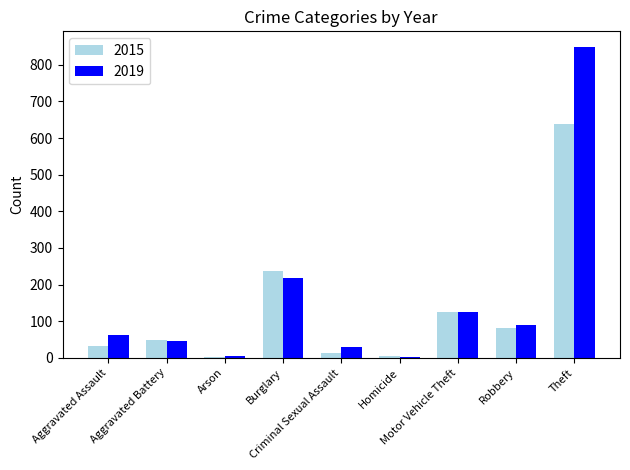

Is the value of 2019 at Criminal Sexual Assault greater than the value of 2015 at Robbery?

No